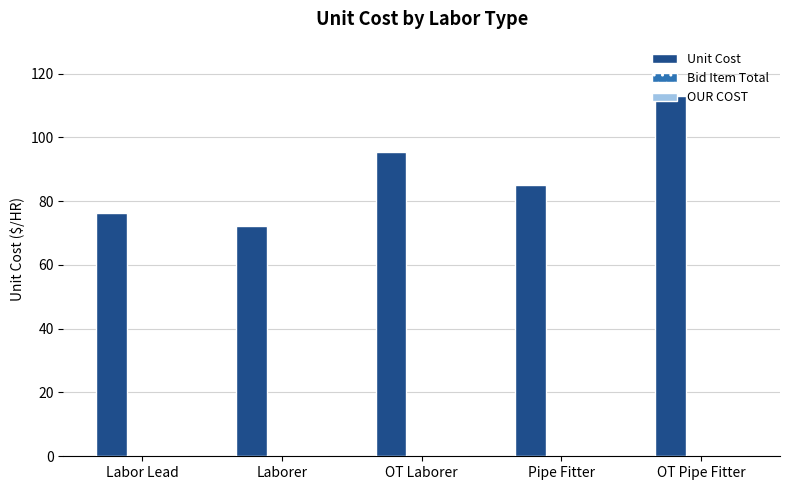

What is the label of the 4th bar from the left?

Pipe Fitter